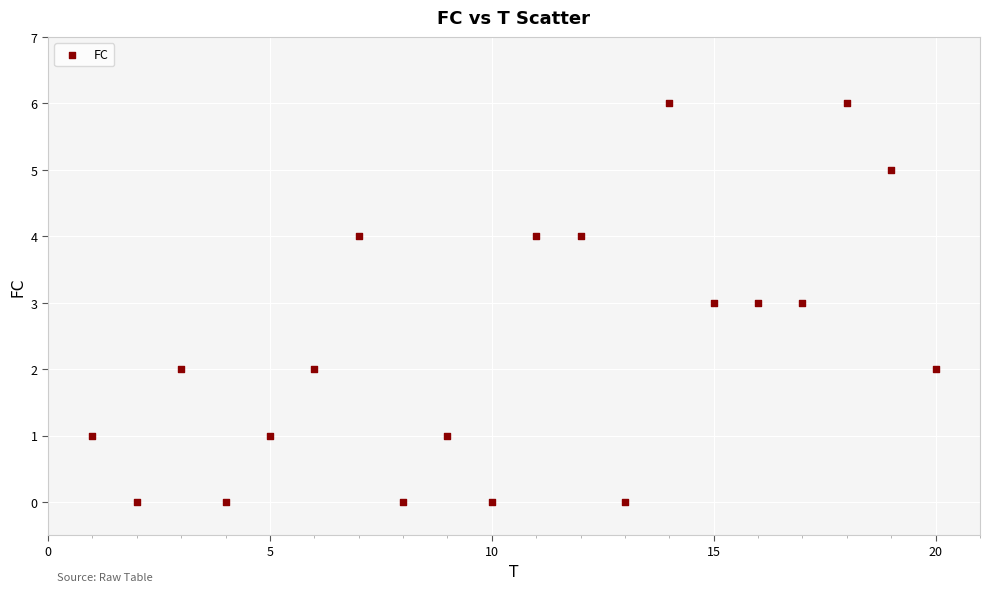

How many data points are displayed?

20